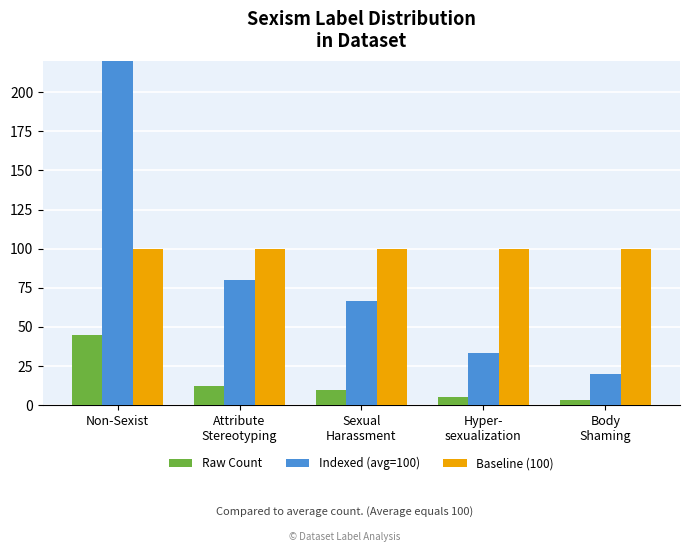

What are all the series names shown in the legend?

Raw Count, Indexed (avg=100), Baseline (100)